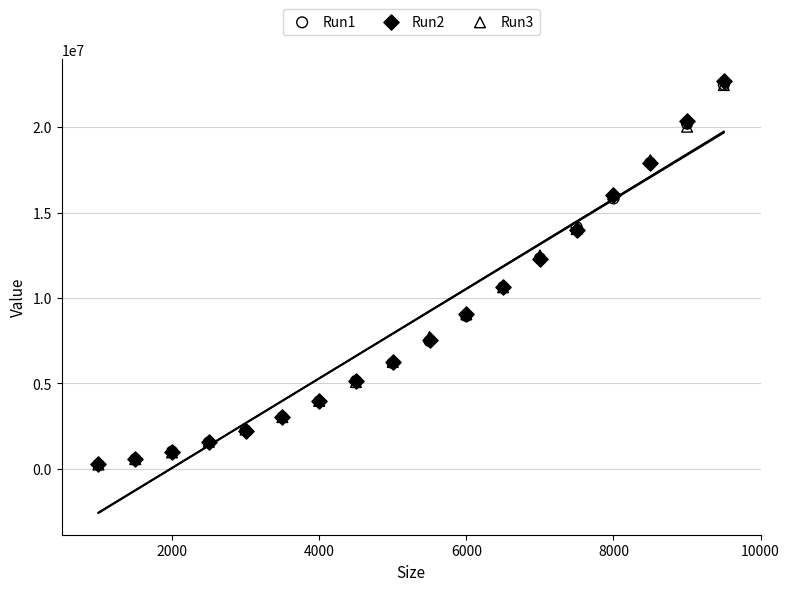

What are all the series names shown in the legend?

Run1, Run2, Run3